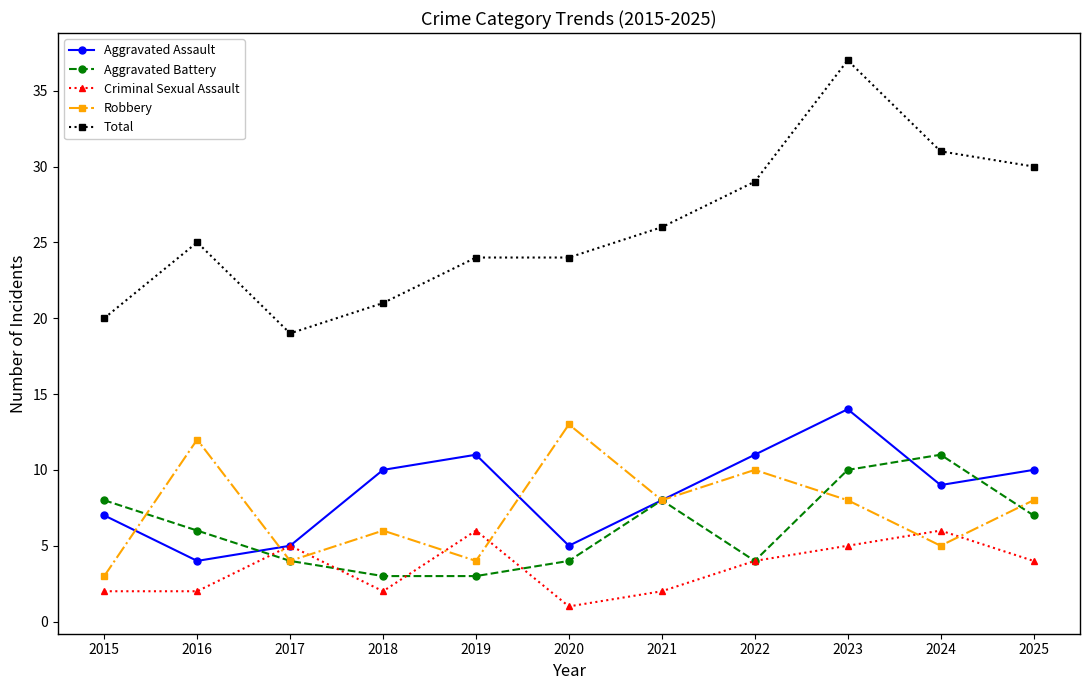

At how many categories does at least one series exceed 22?

8